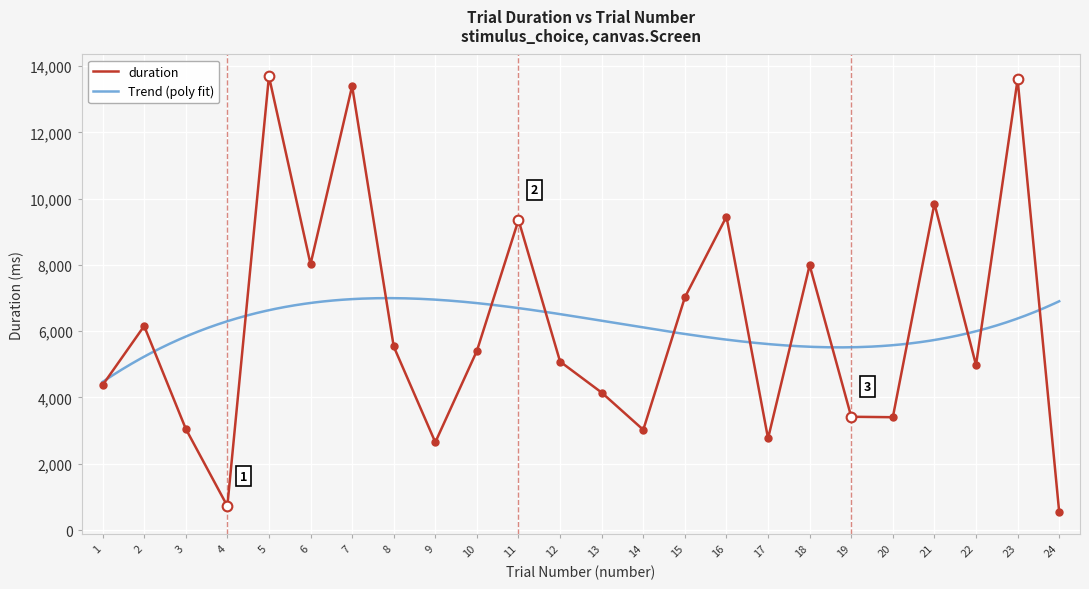

What is the minimum value for duration?

540.3